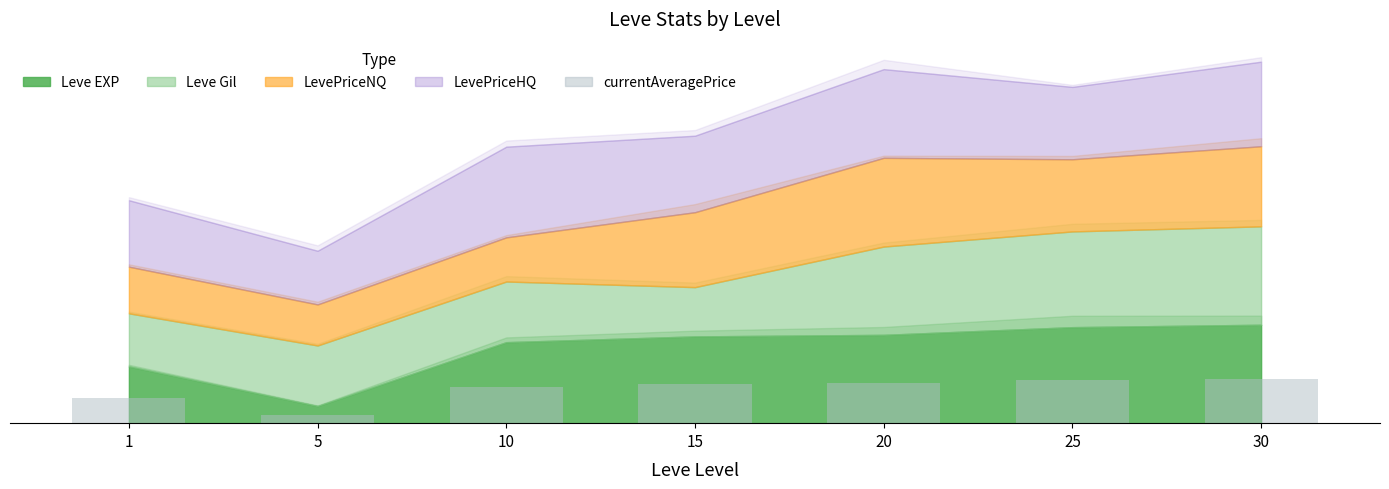

How many bars are there in total?

7